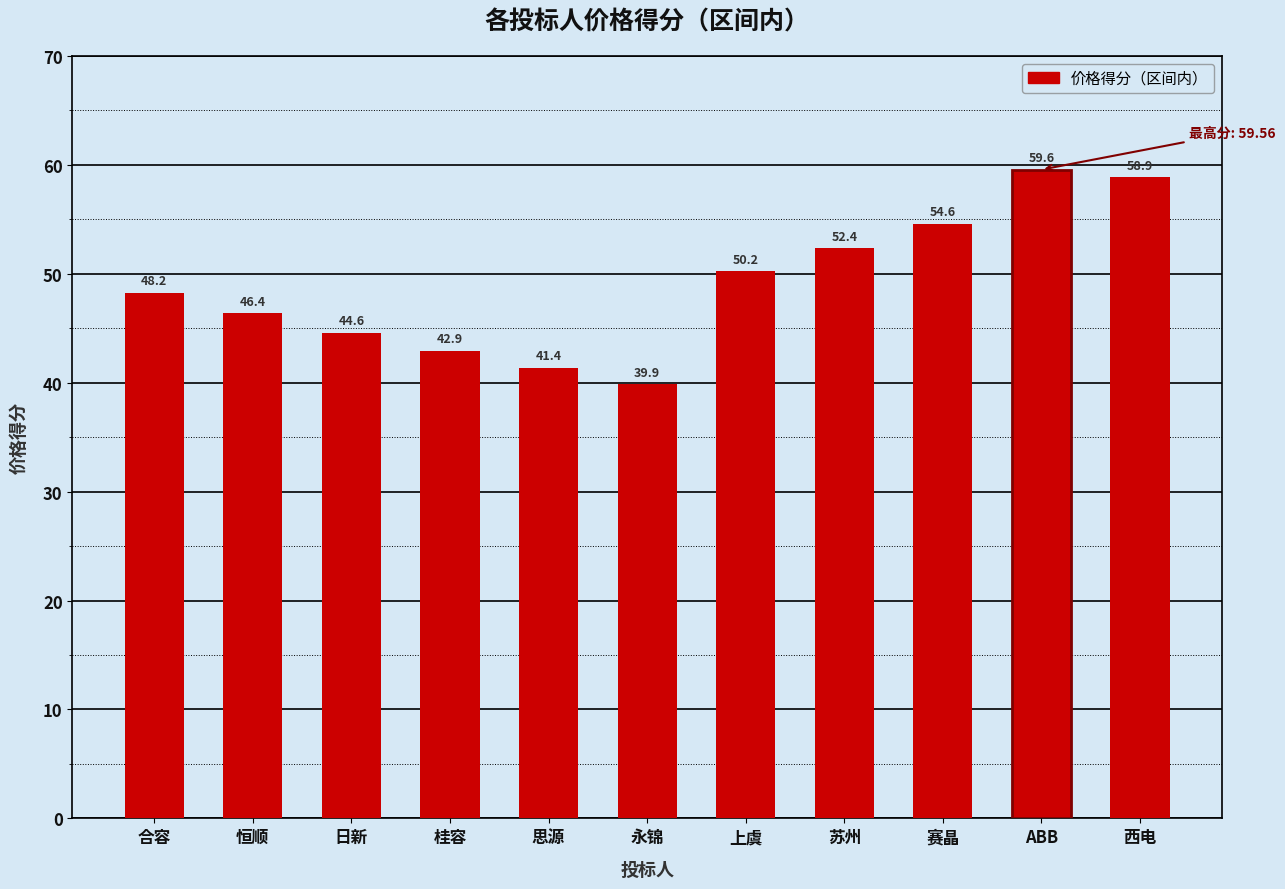

What is the change in value from 永锦 to 赛晶?

+14.7